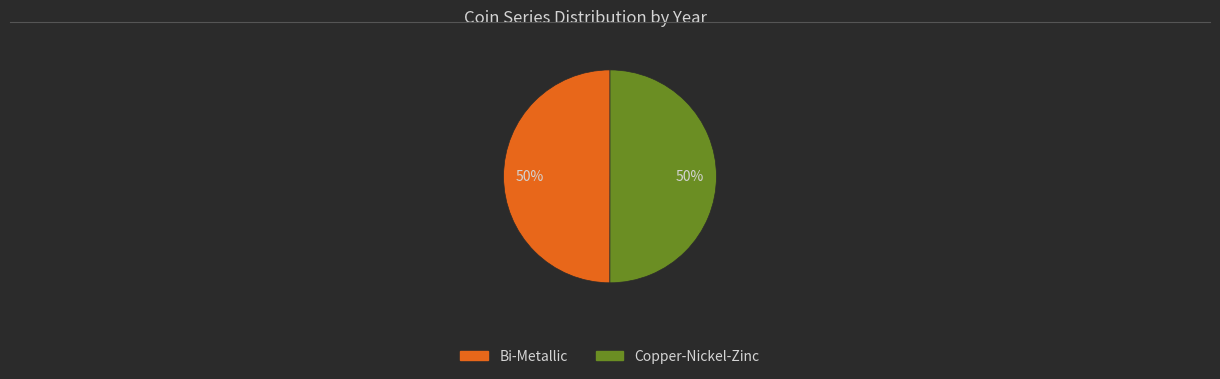

Approximately how many times larger is the value at Bi-Metallic compared to Copper-Nickel-Zinc?

1.0